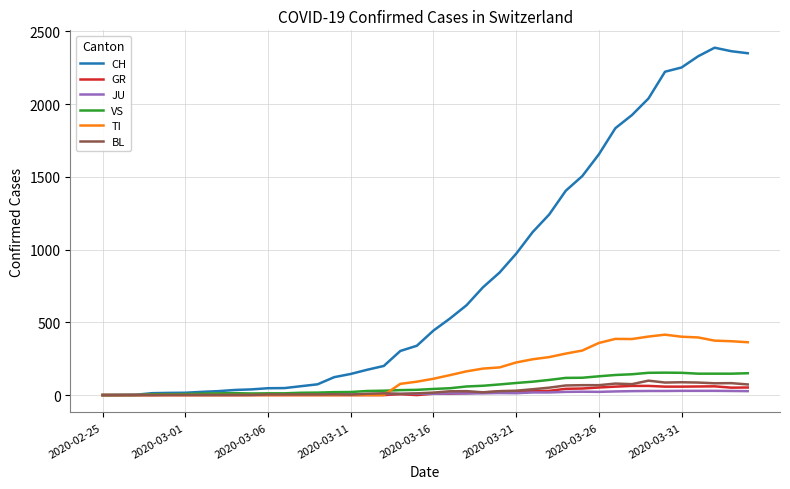

Which series has the largest range (max minus min)?

CH